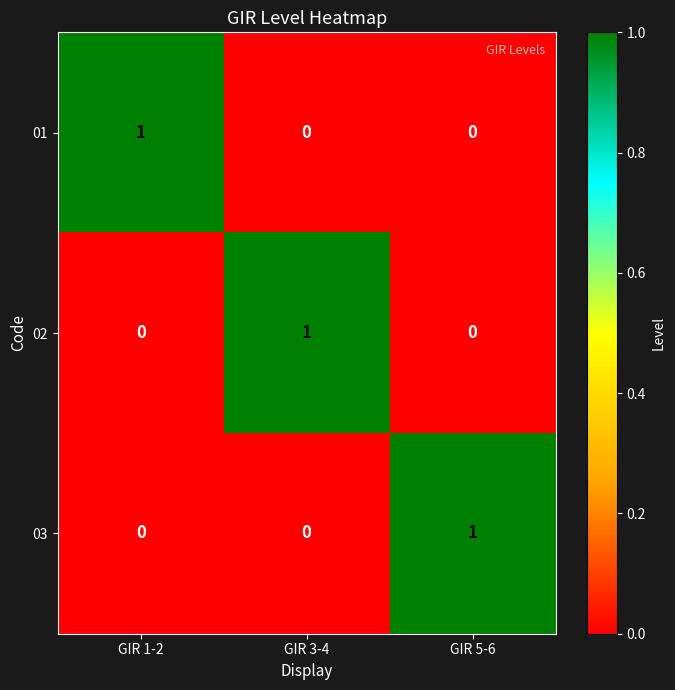

Count the number of categories in the chart.

3